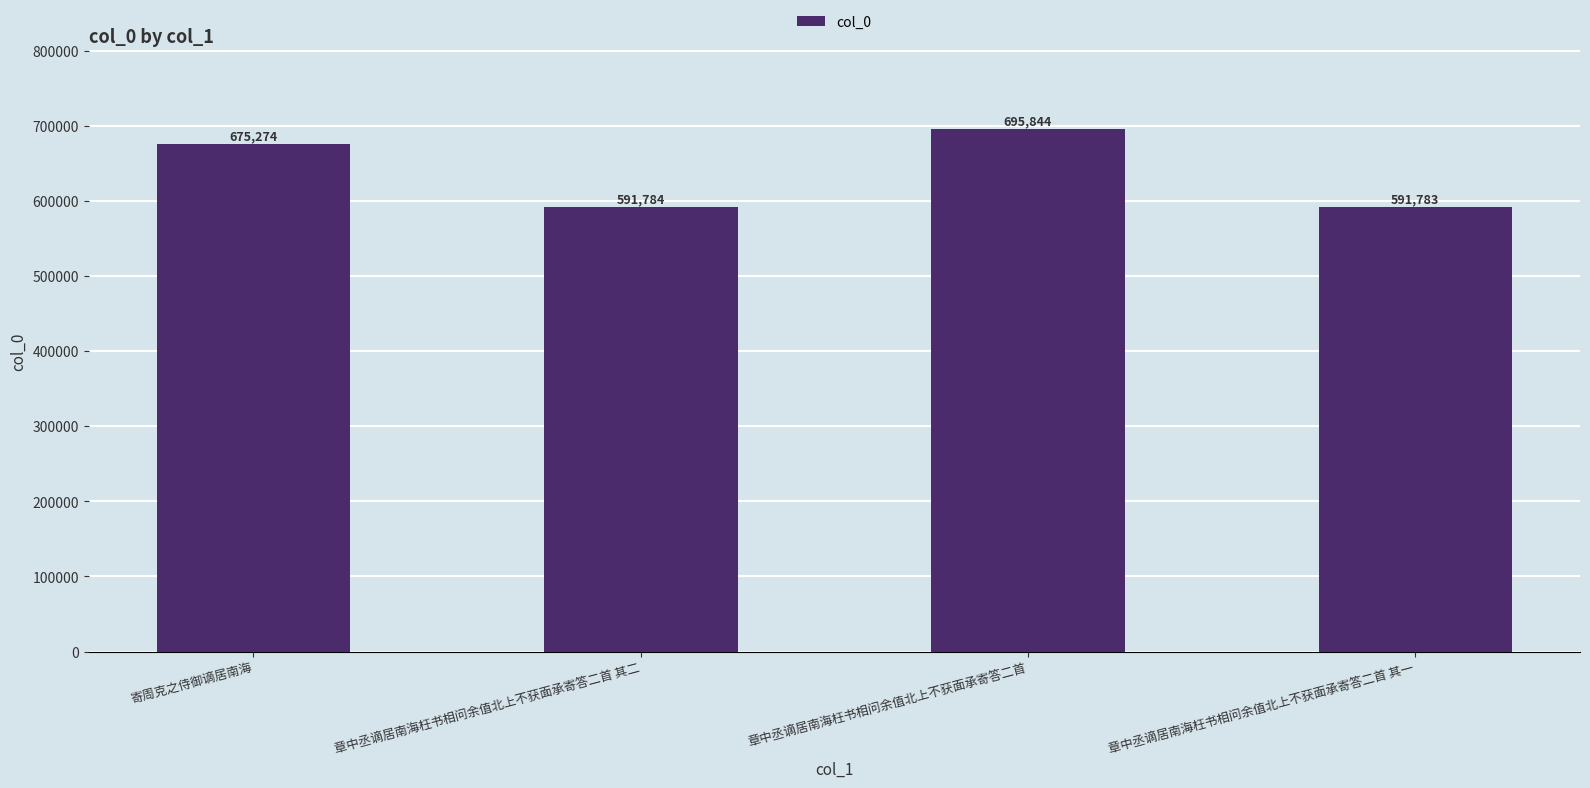

How many values are below 675274?

2